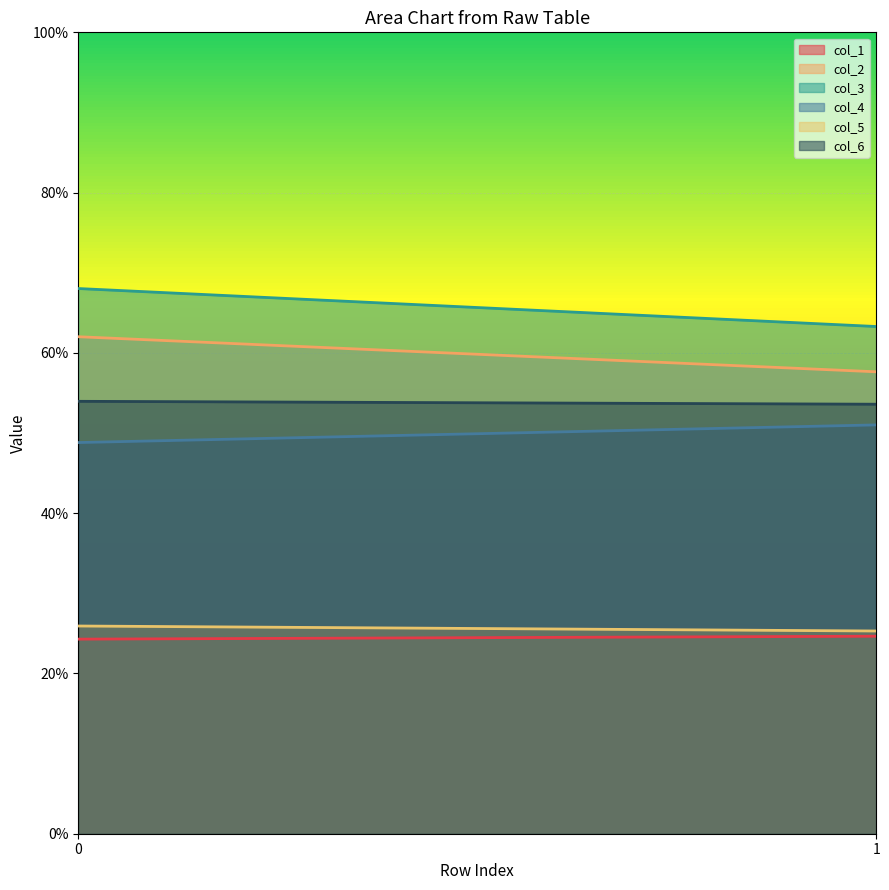

What are all the series names shown in the legend?

col_1, col_2, col_3, col_4, col_5, col_6